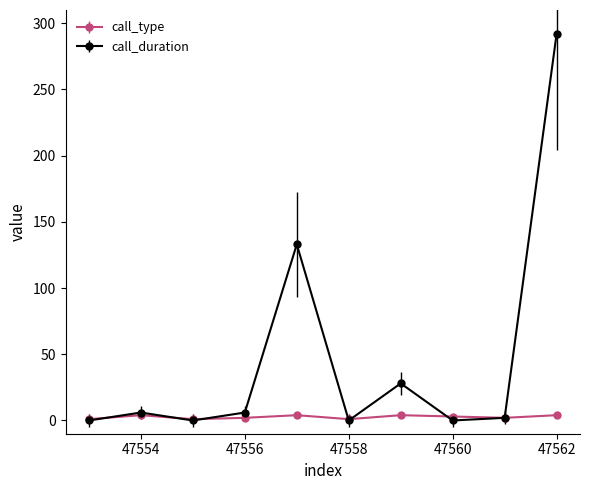

Which series has the largest total across all categories?

call_duration